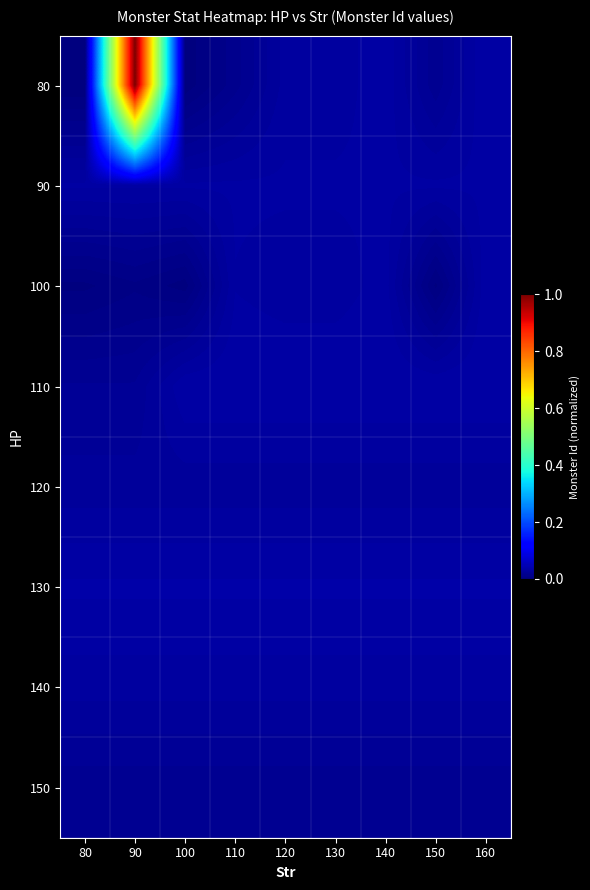

At 160, list the series in order from smallest to largest.

150, 120, 140, 90, 100, 80, 110, 130